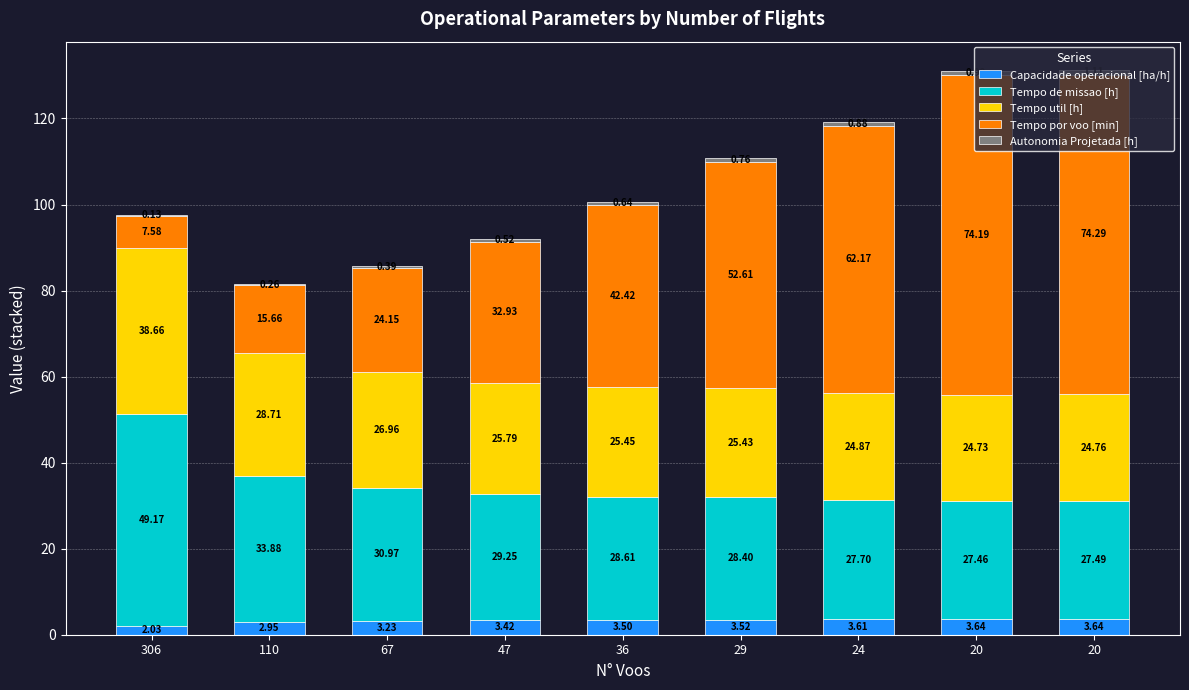

What is the difference between the maximum and minimum values in the Tempo de missao [h] series?

21.7